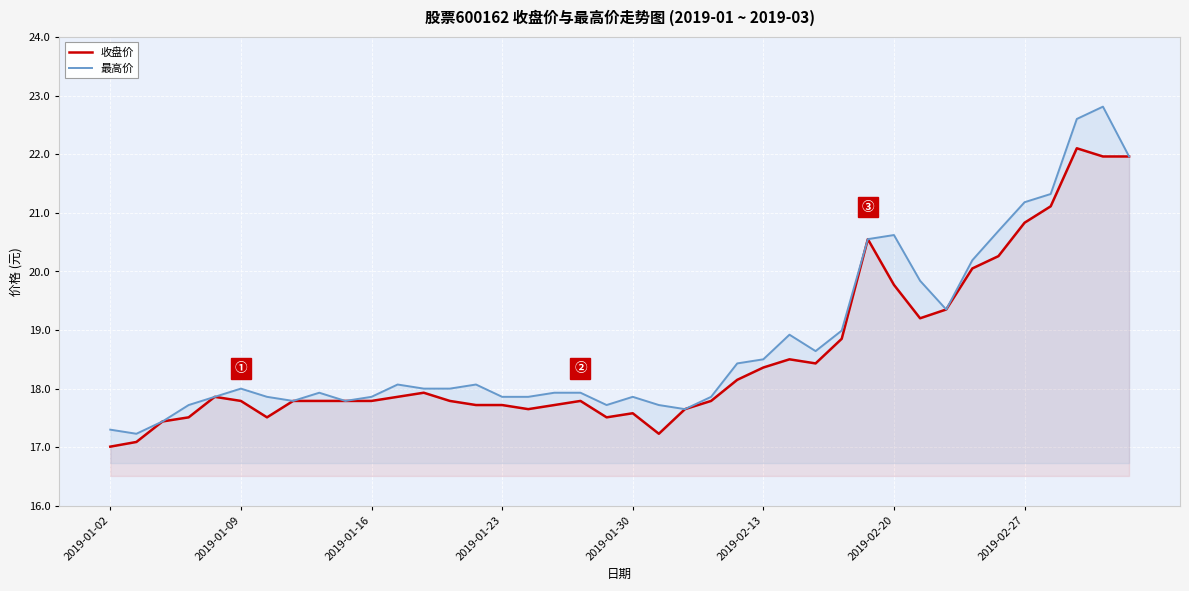

The value of 最高价 at 23 is 24.9. True or false?

False